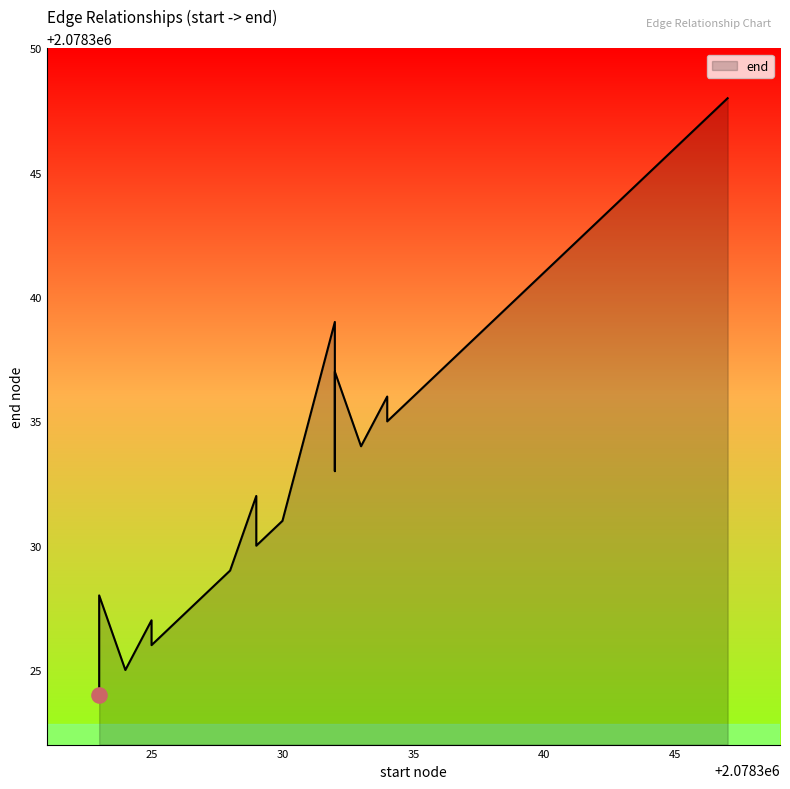

Approximately how many times larger is the value at 2078334 compared to 2078343?

1.0